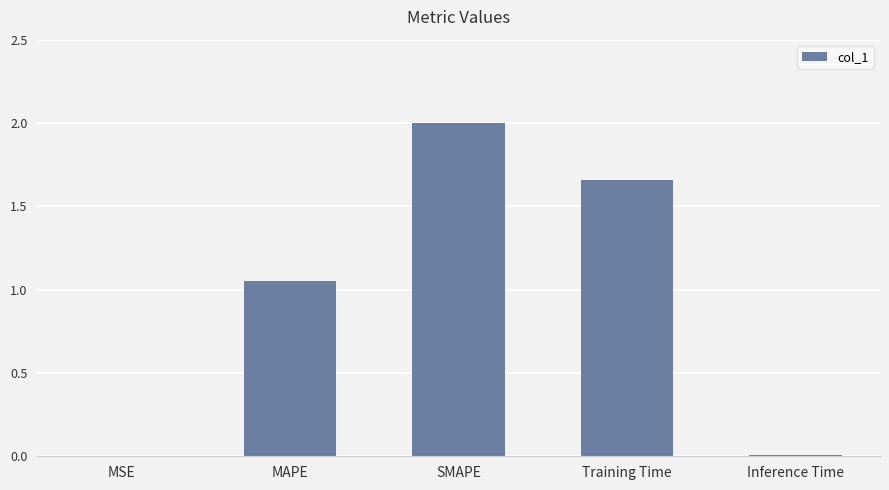

Does the chart contain stacked bars?

No